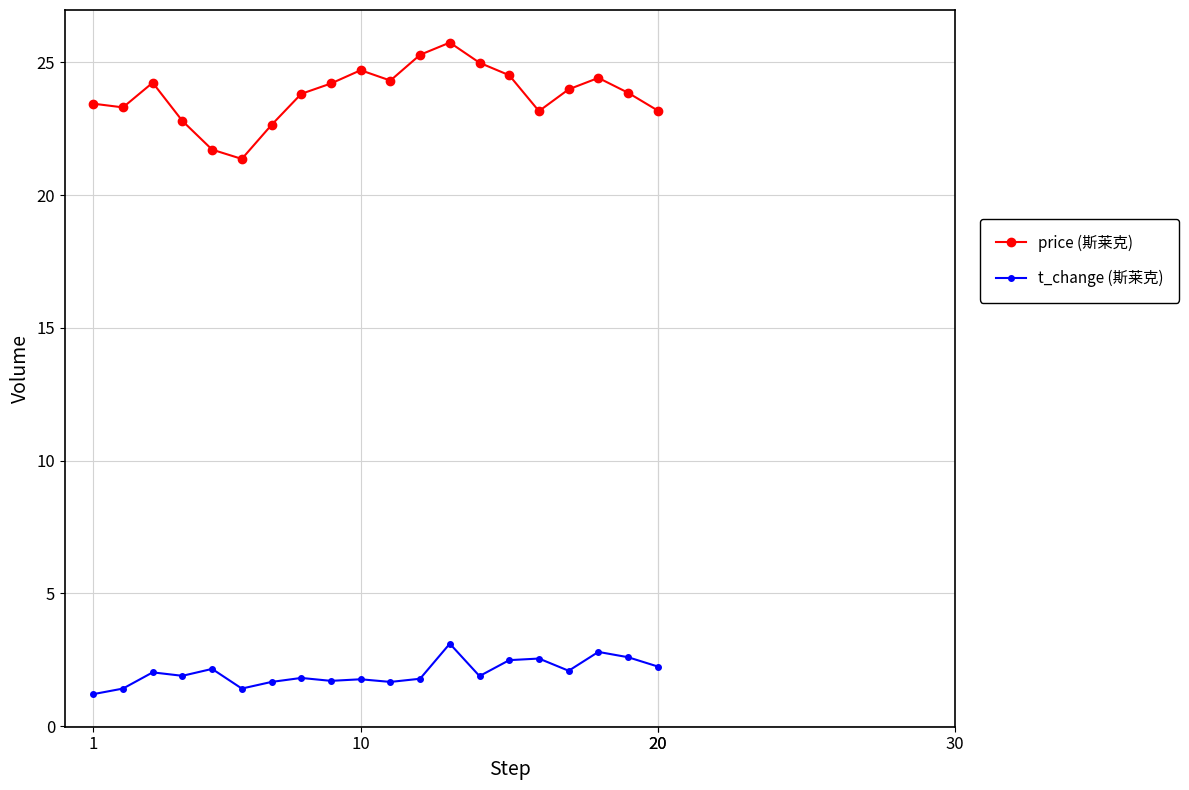

What is the difference between the second highest and minimum values in the price (斯莱克) series?

3.9